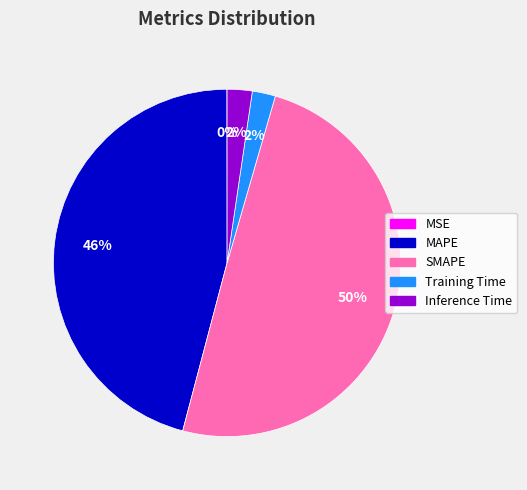

To the nearest percent, what percentage of the pie is Training Time?

2%